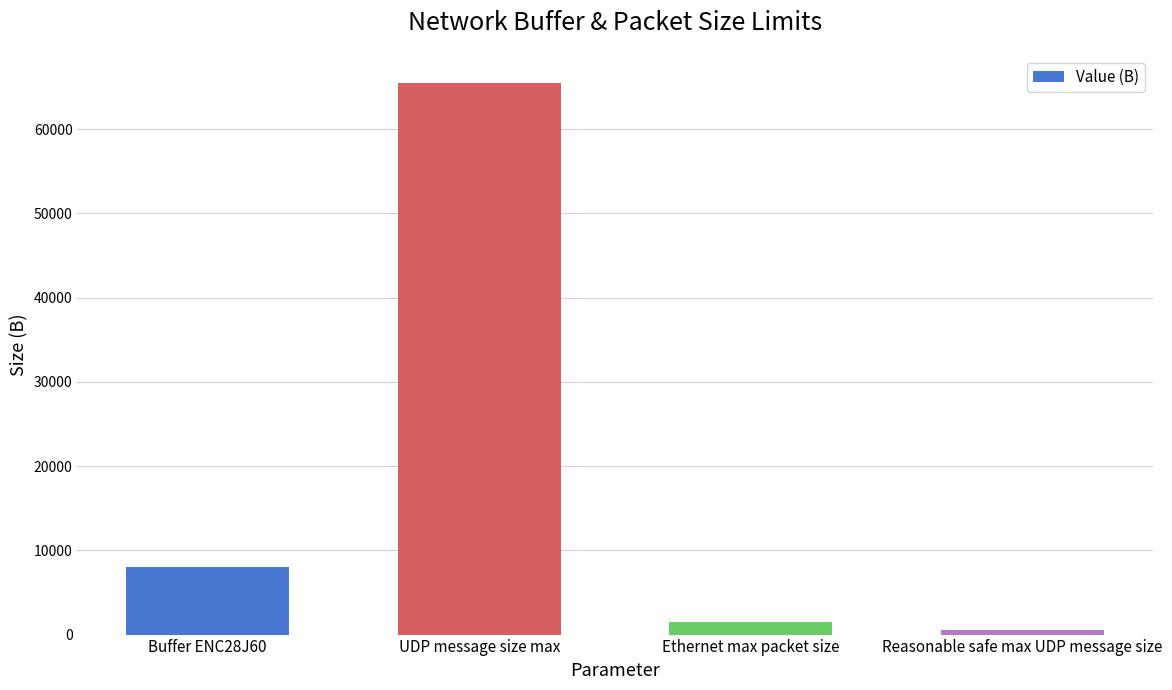

The value at Buffer ENC28J60 is 8000. True or false?

True